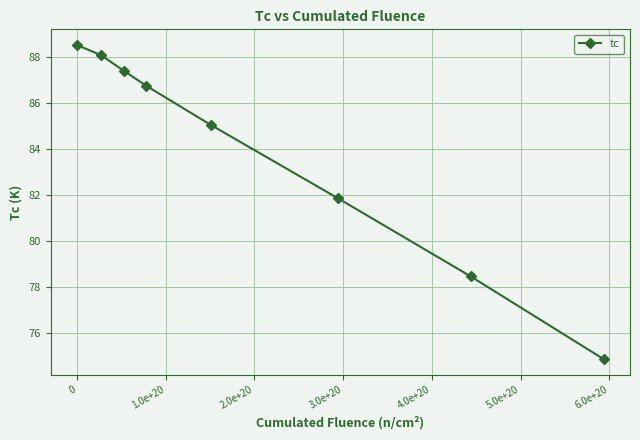

What is the value of the 7th point from the left?

78.5